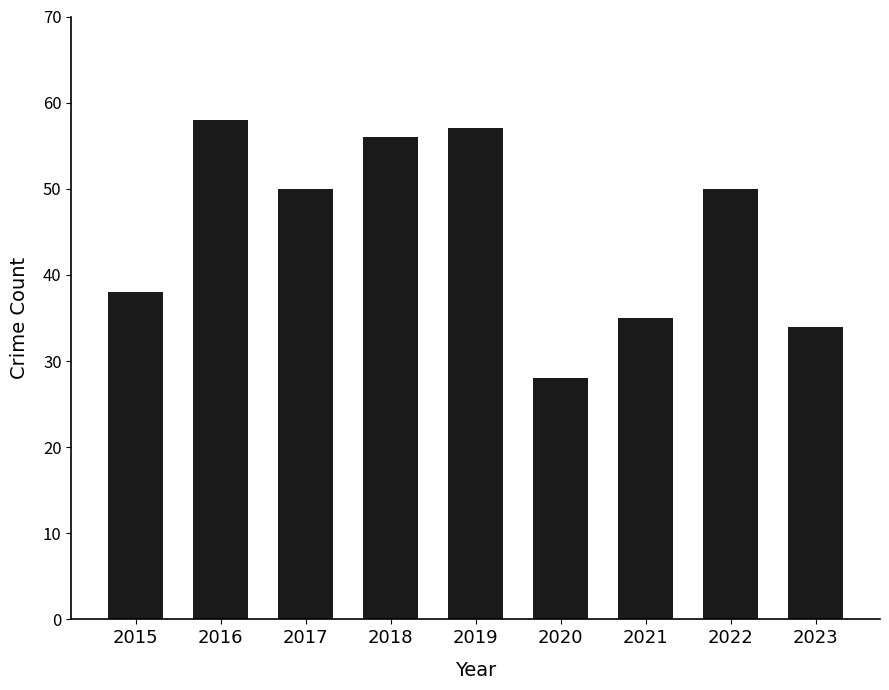

Where is the data nearest to the value 43?

2015